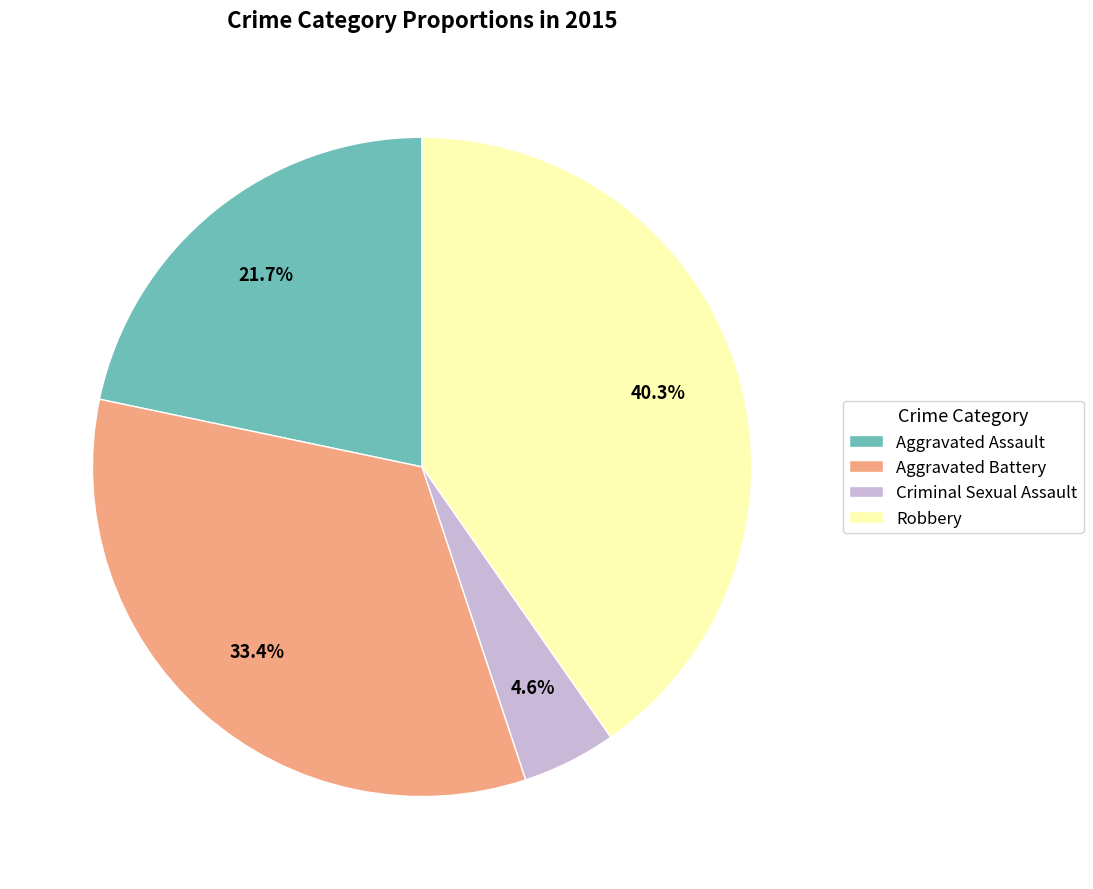

What is the smallest slice in the pie chart?

Criminal Sexual Assault